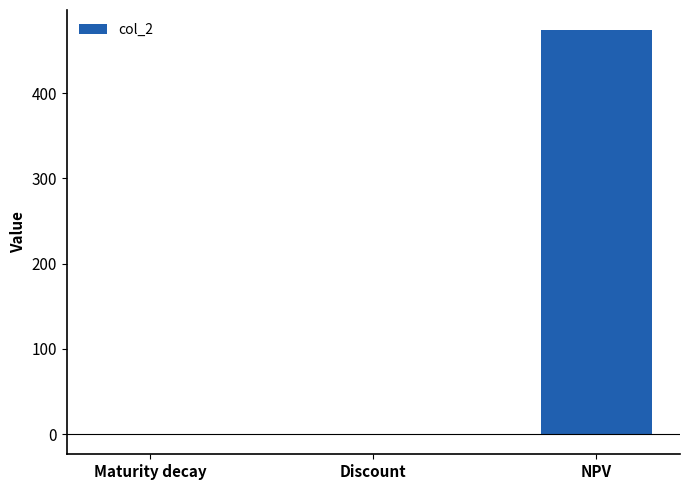

At which category does the chart reach its peak across all series?

NPV